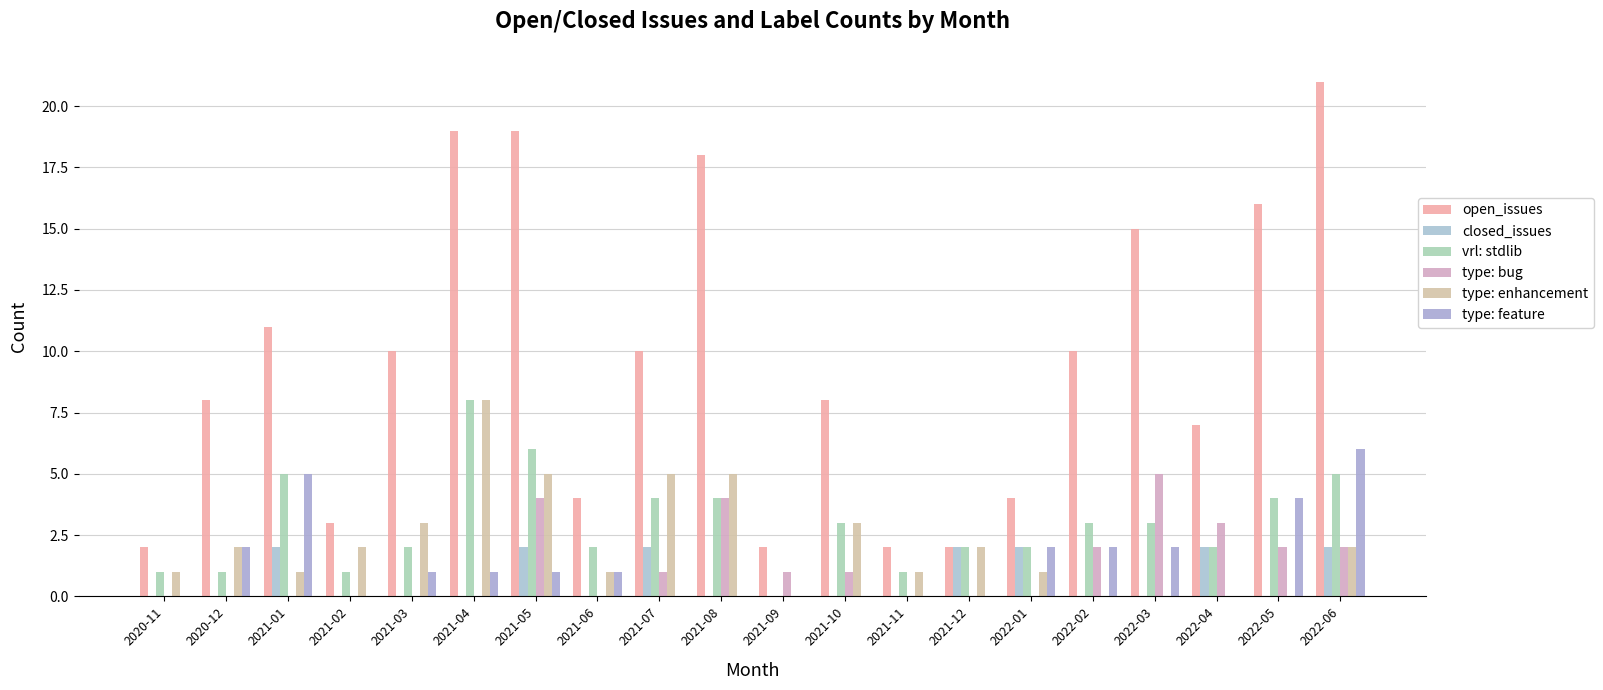

List the labels in order of type: enhancement value, largest first.

2021-04, 2021-05, 2021-07, 2021-08, 2021-03, 2021-10, 2020-12, 2021-02, 2021-12, 2022-06, 2020-11, 2021-01, 2021-06, 2021-11, 2022-01, 2021-09, 2022-02, 2022-03, 2022-04, 2022-05